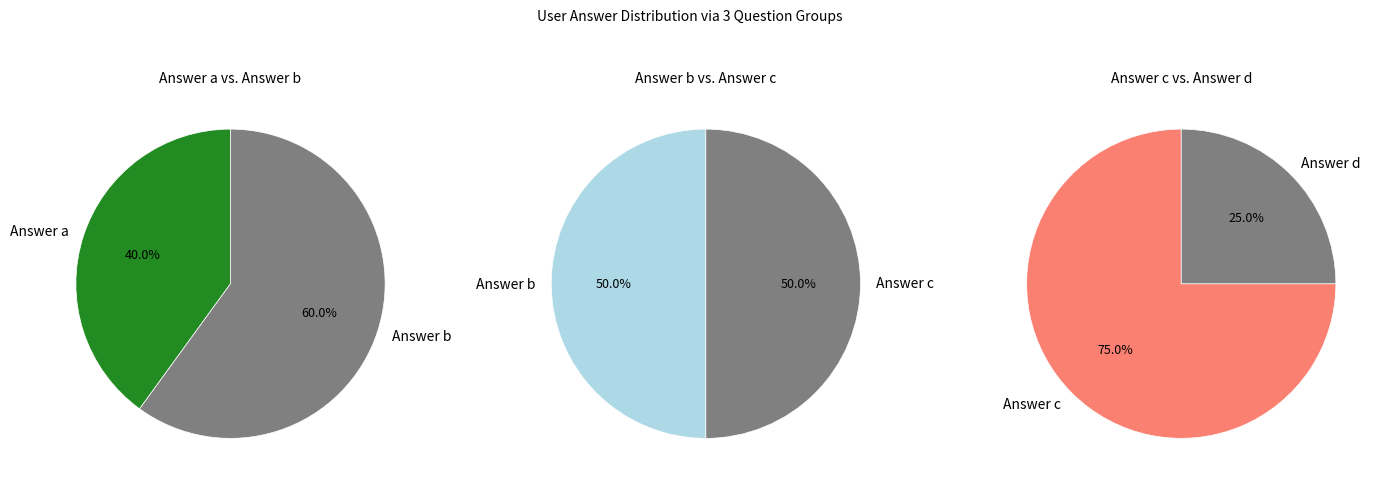

Which category has the smallest portion of the pie?

Answer d